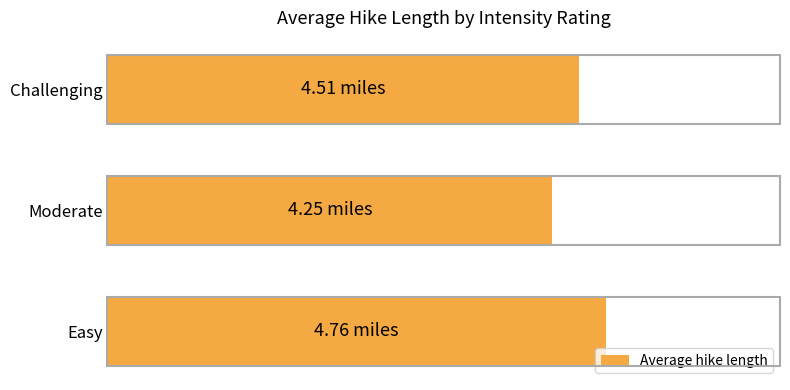

Rank the categories by value from highest to lowest.

Easy, Challenging, Moderate